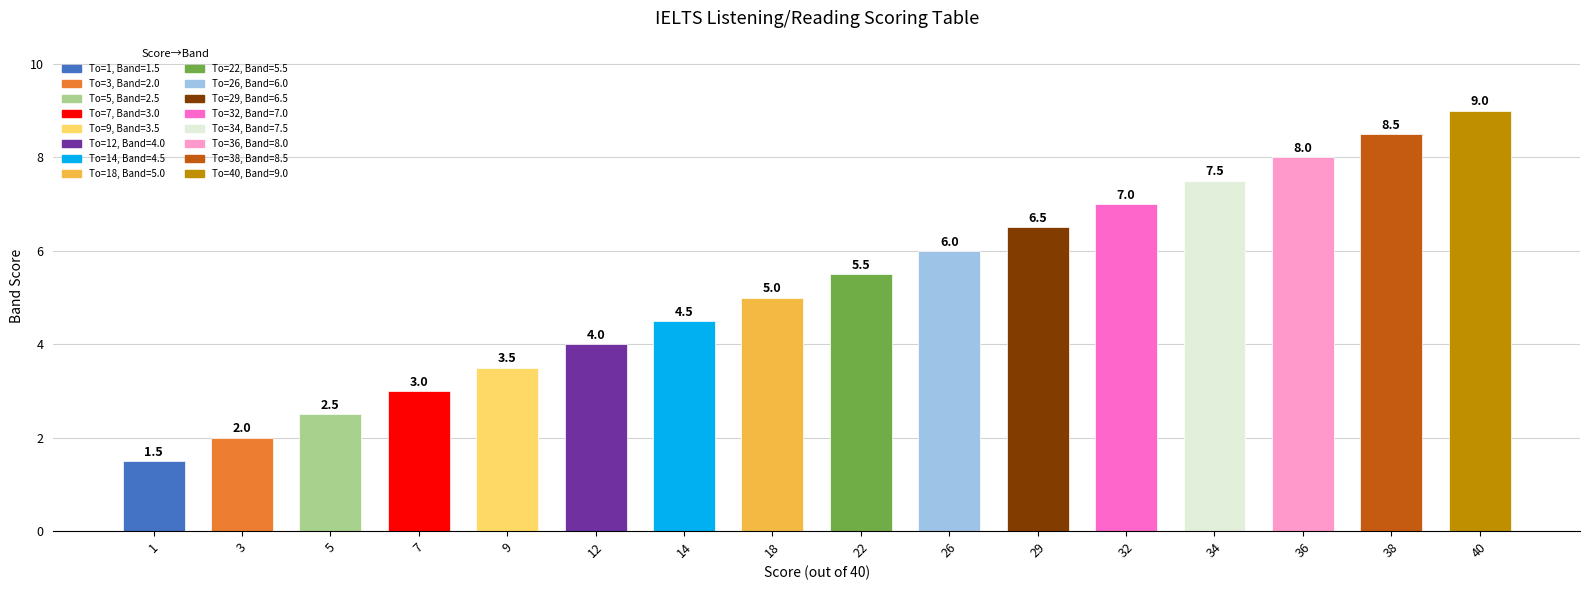

Reading left to right, transcribe all the data shown in this chart.

1.5	2.0	2.5	3.0	3.5	4.0	4.5	5.0	5.5	6.0	6.5	7.0	7.5	8.0	8.5	9.0